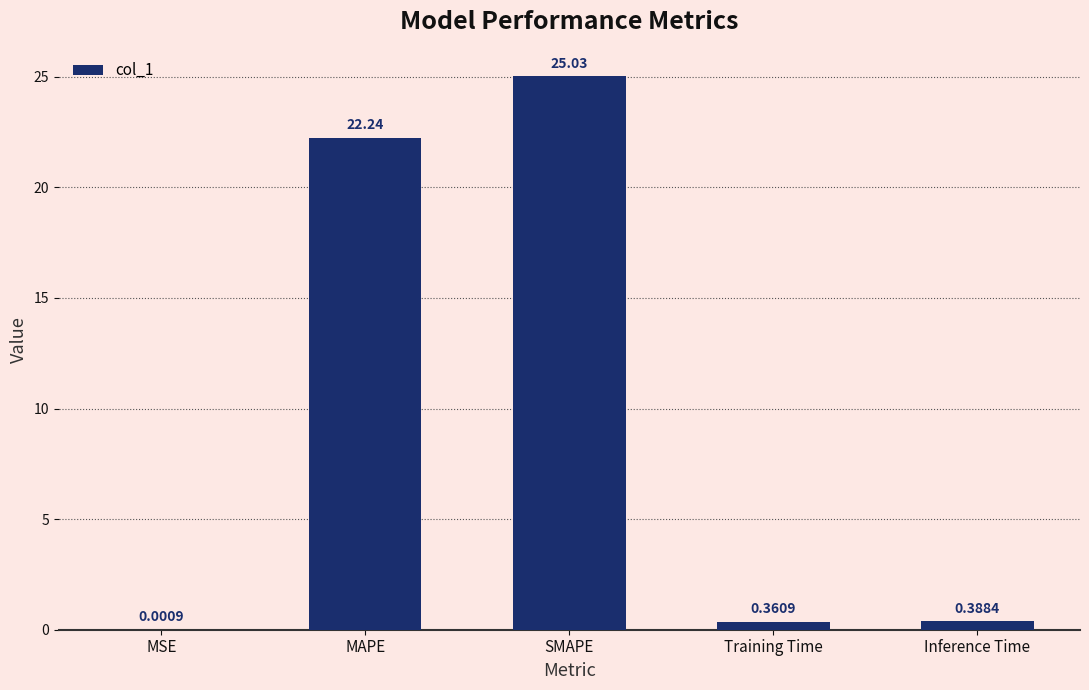

What is the sum of the values at Inference Time and MAPE?

22.6